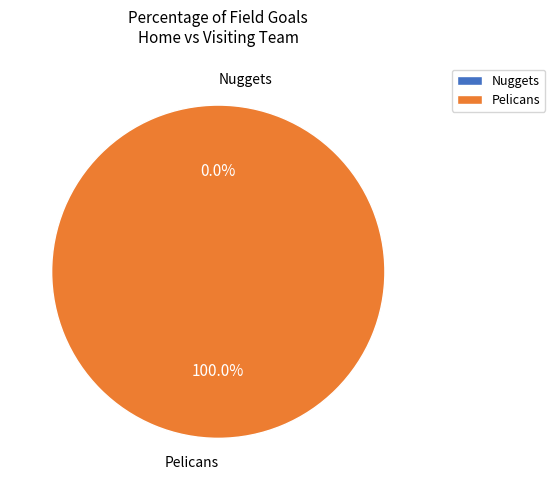

Rank the categories by value from highest to lowest.

Pelicans, Nuggets